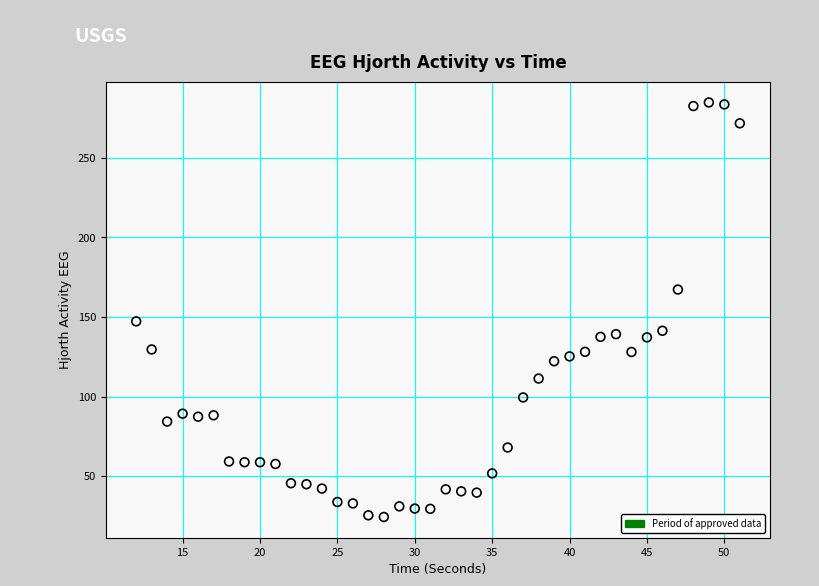

What Y value in the scatter plot is closest to 154?

147.2